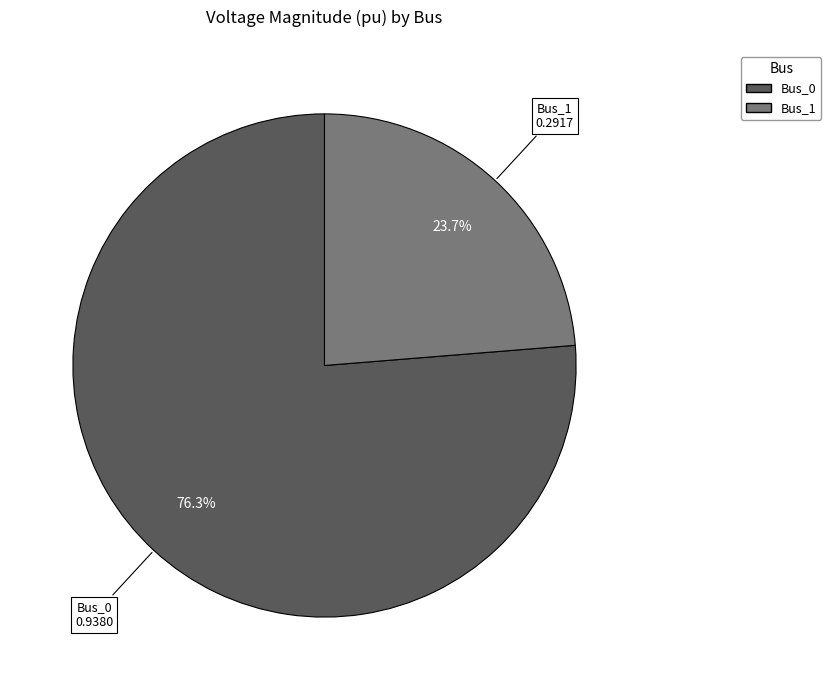

Is there any slice that represents more than half of the pie?

Yes